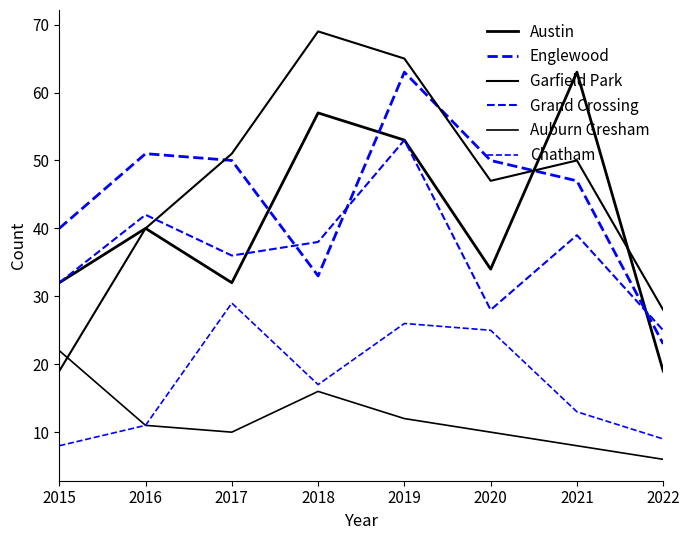

True or false: Garfield Park and Chatham cross at least once.

False